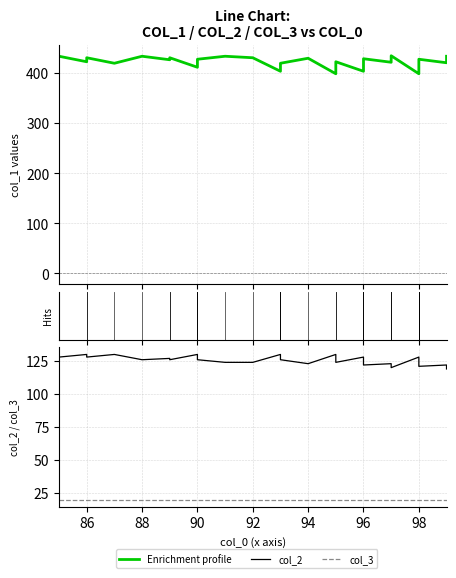

Rank the series by their maximum value, from lowest to highest.

col_3, col_2, Enrichment profile